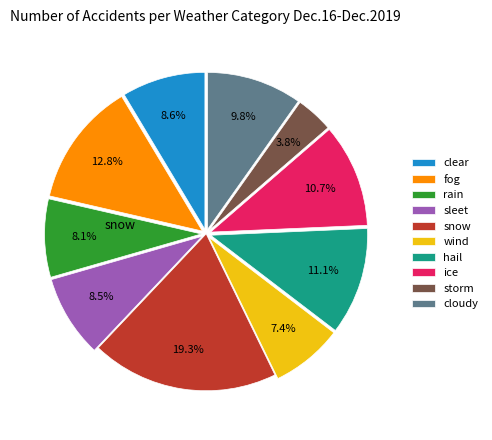

How many segments does this pie chart have?

10